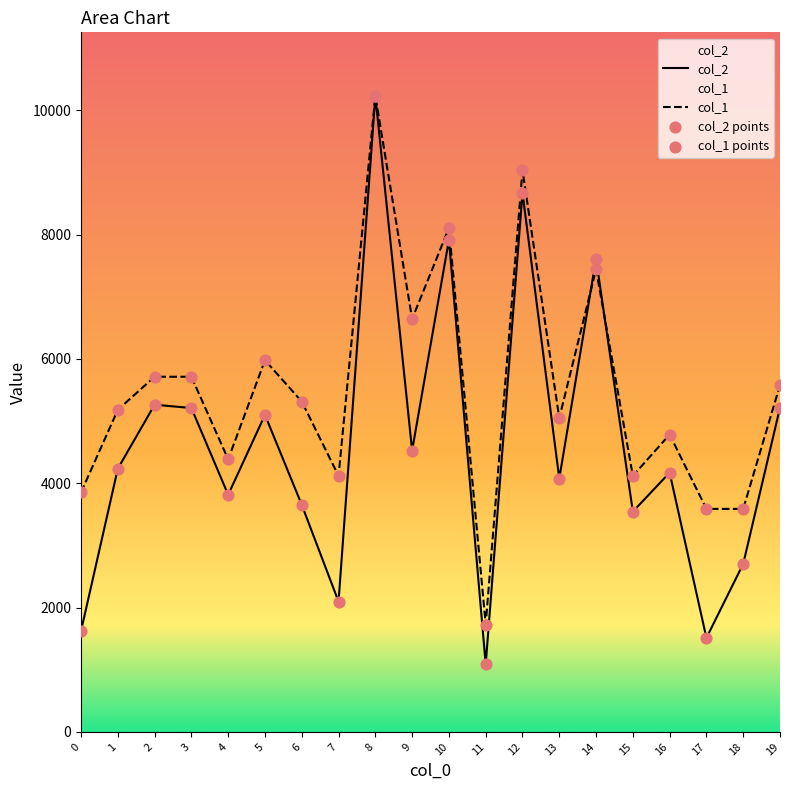

Which series has the largest Y range (max minus min)?

col_2